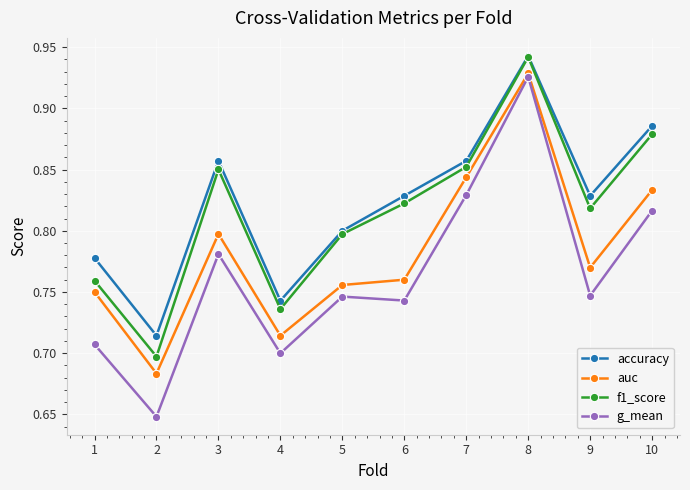

True or false: accuracy has more than 2 interior local peaks.

False